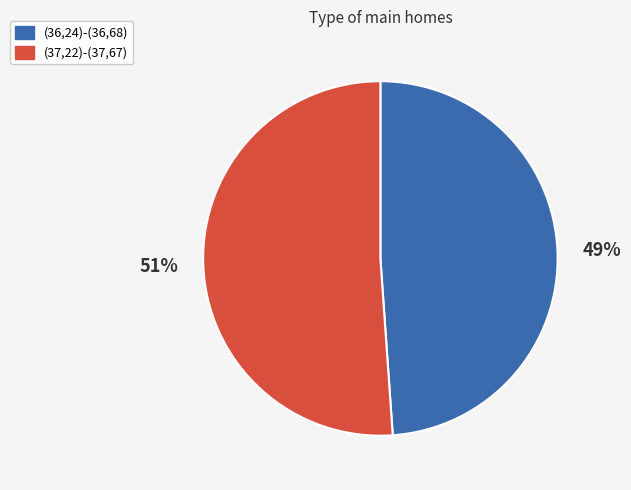

Which has a higher value, (36,24)-(36,68) or (37,22)-(37,67)?

(37,22)-(37,67)